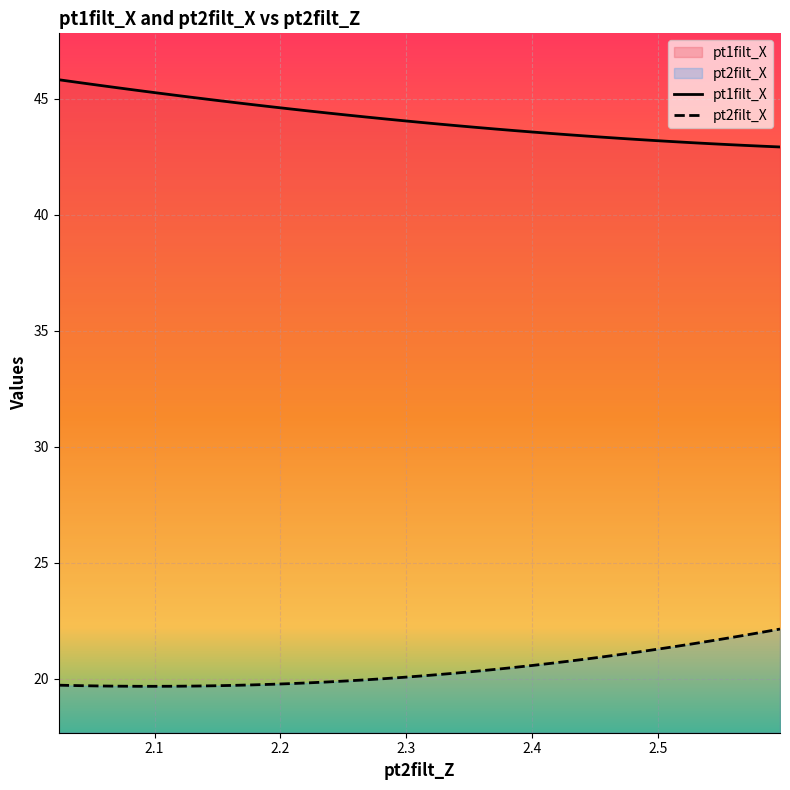

Rank the series by their maximum value, from lowest to highest.

pt2filt_X, pt1filt_X